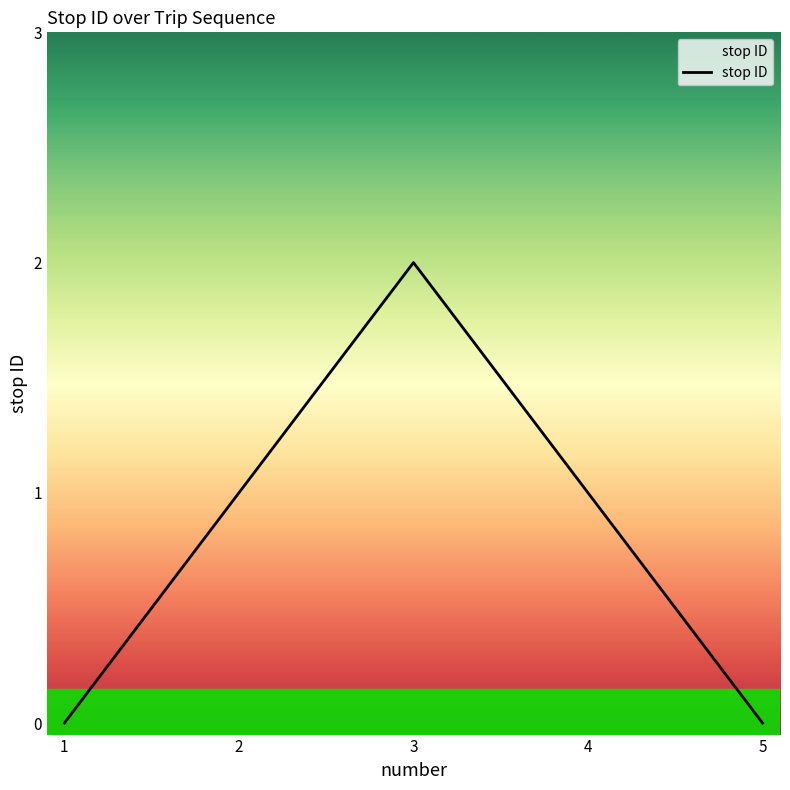

What is the difference between the second highest and minimum values?

1